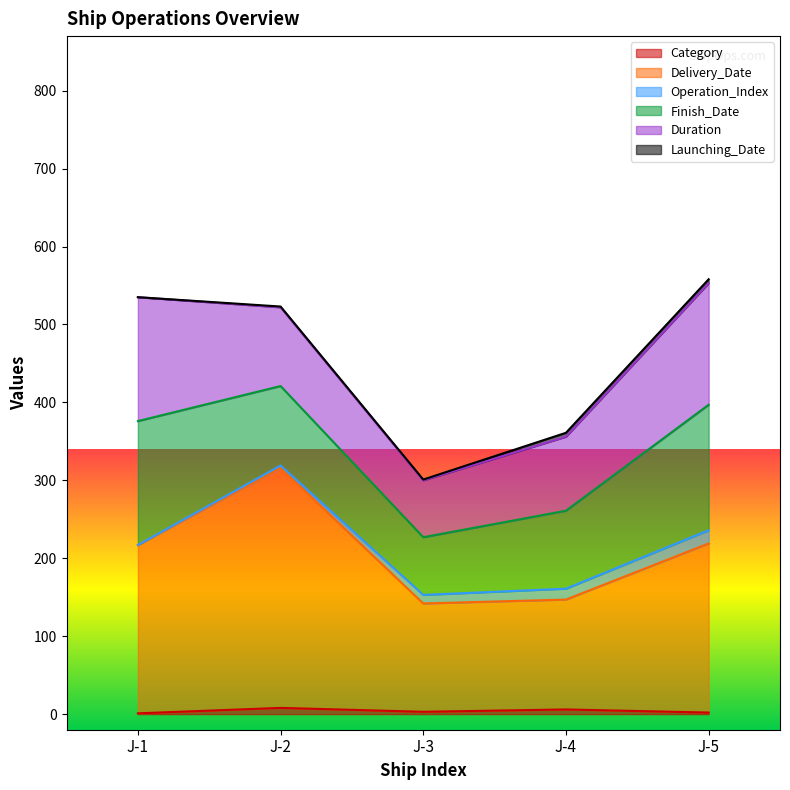

True or false: Delivery_Date has a value of 49 at J-3.

False